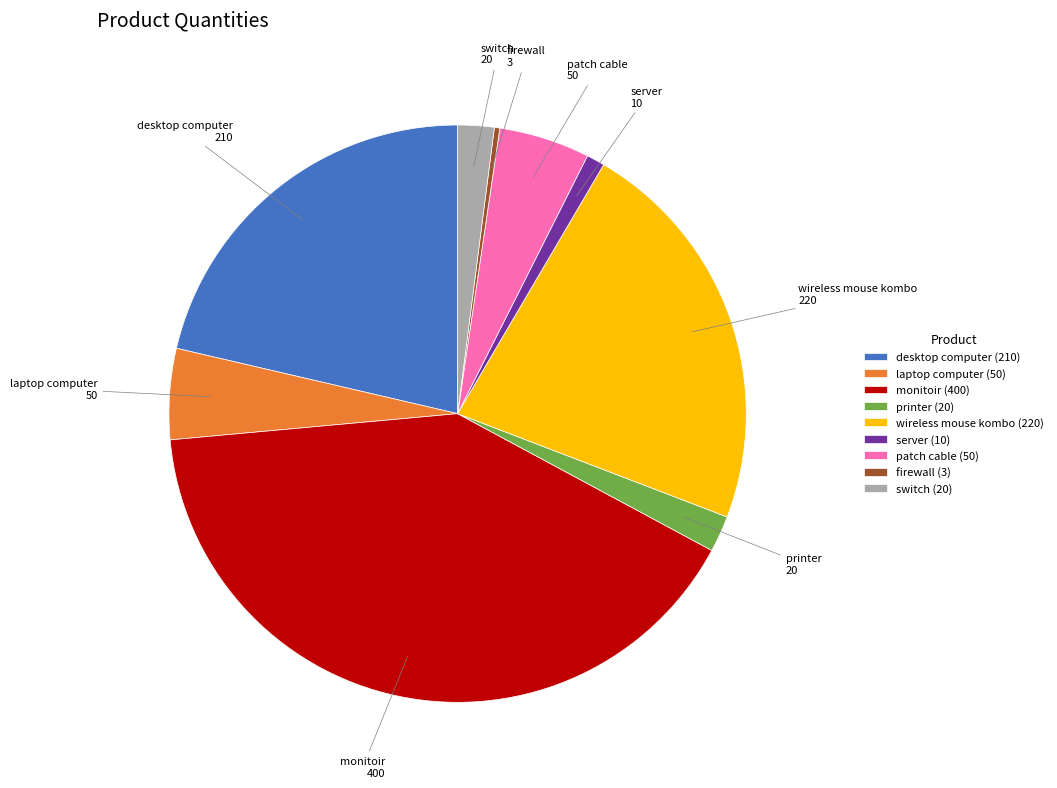

Is the sum of monitoir (400) and desktop computer (210) greater than half?

Yes